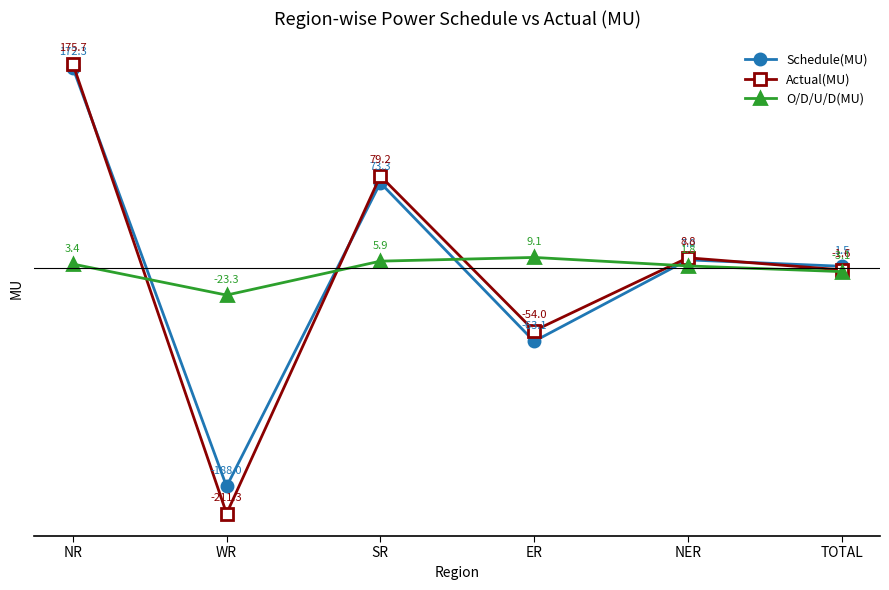

What is the sum of all Actual(MU) values?

-3.2